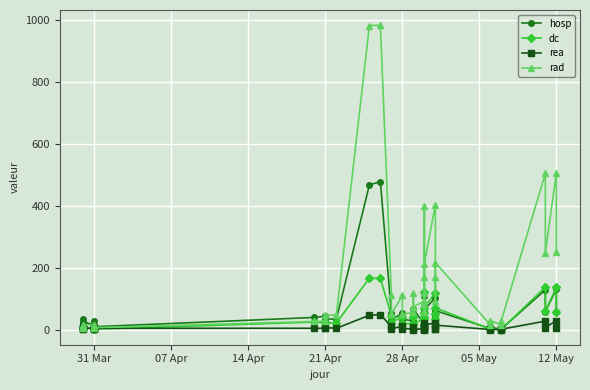

True or false: rad and dc intersect in this chart.

False